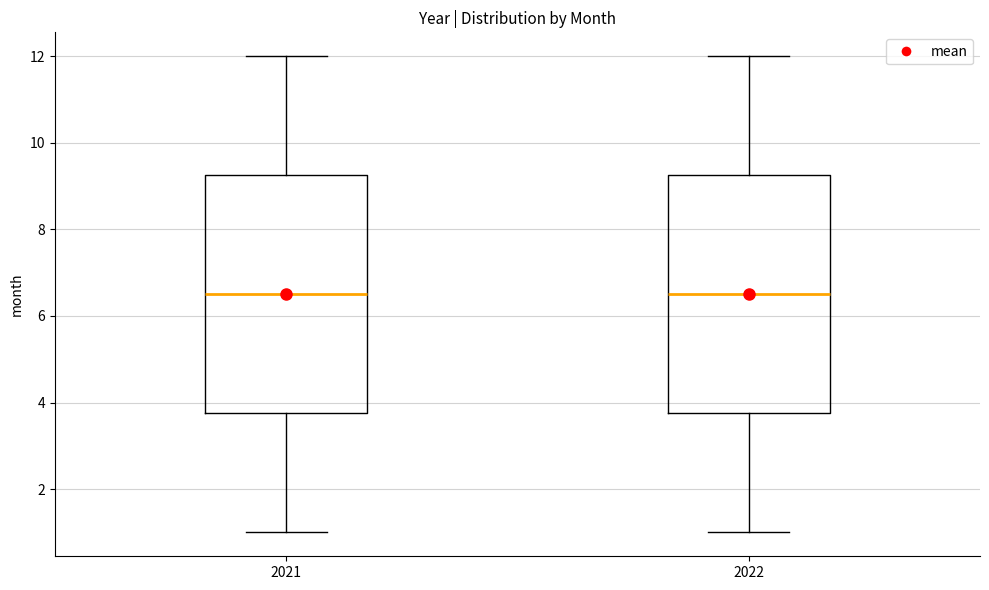

Reading left to right, read every box against the y-axis: the position of its median line, the range the box covers, and the ends of its whiskers. The values are not printed on the chart, so give them approximately, as read against the axis.

2021: median 6.6, box 3.8 to 9.2, whiskers 1.0 to 12.0
2022: median 6.6, box 3.8 to 9.2, whiskers 1.0 to 12.0